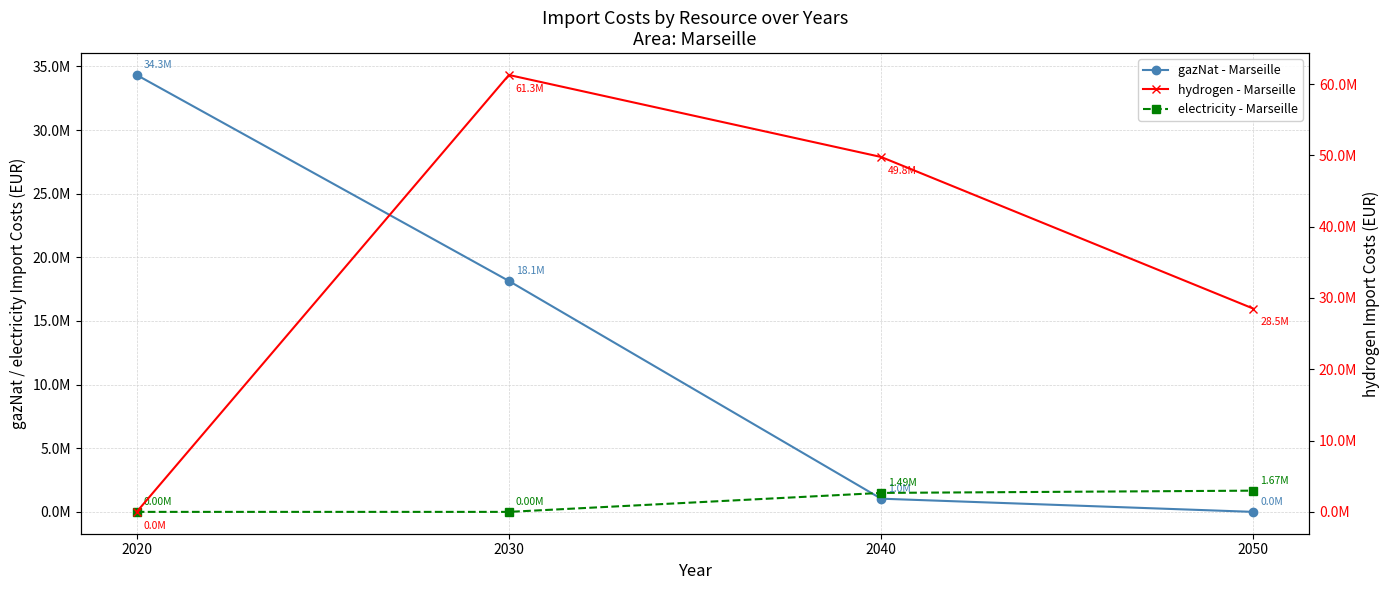

Which category has the highest value across all series?

2030